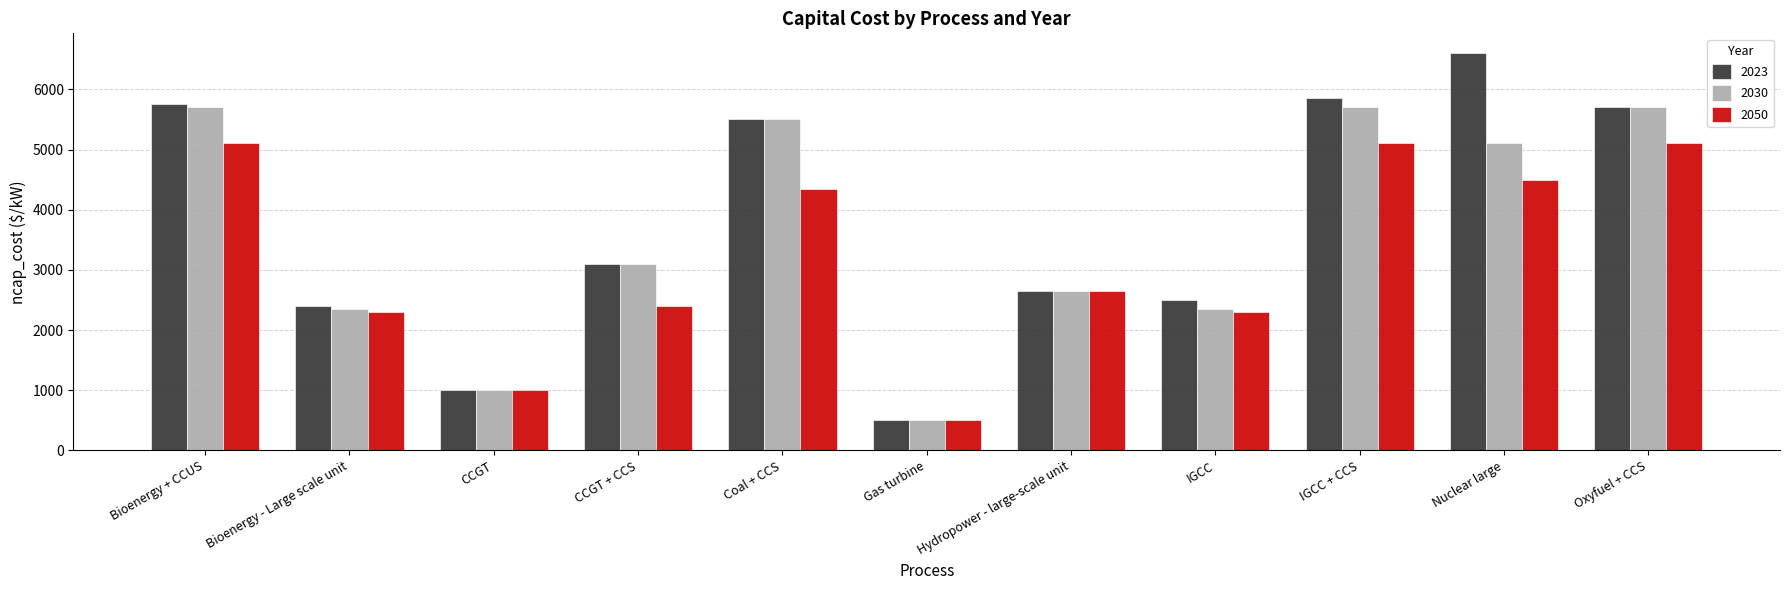

Count the number of categories in the chart.

11